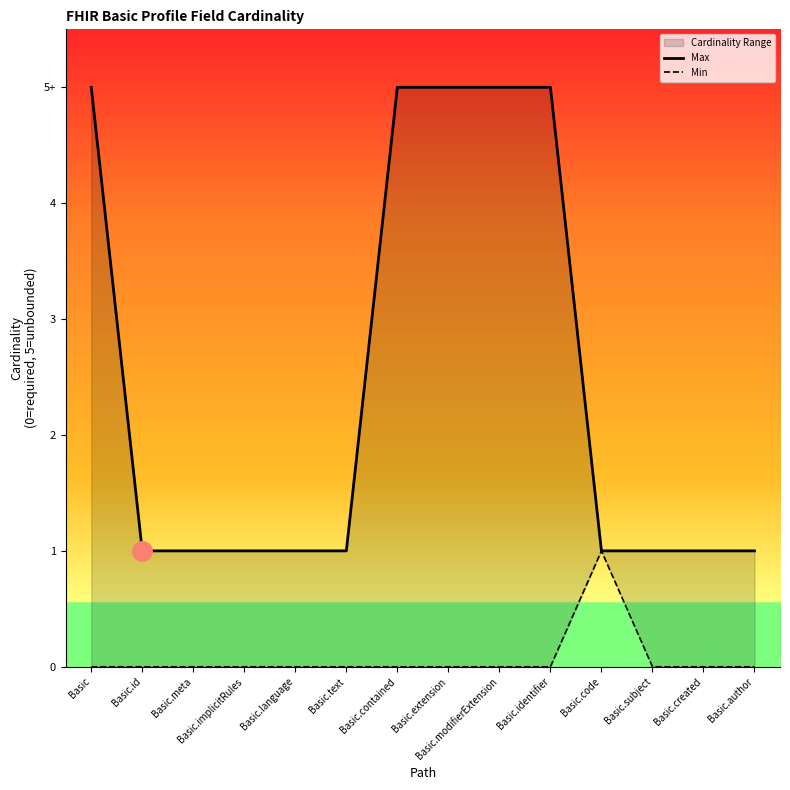

What is the label of the 6th point from the left?

Basic.text